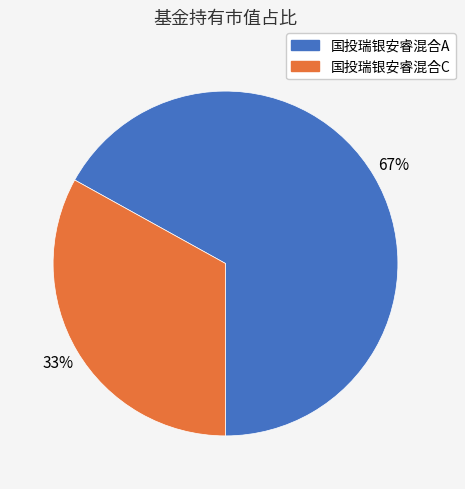

Is it true that 国投瑞银安睿混合A is 57% of the pie?

False